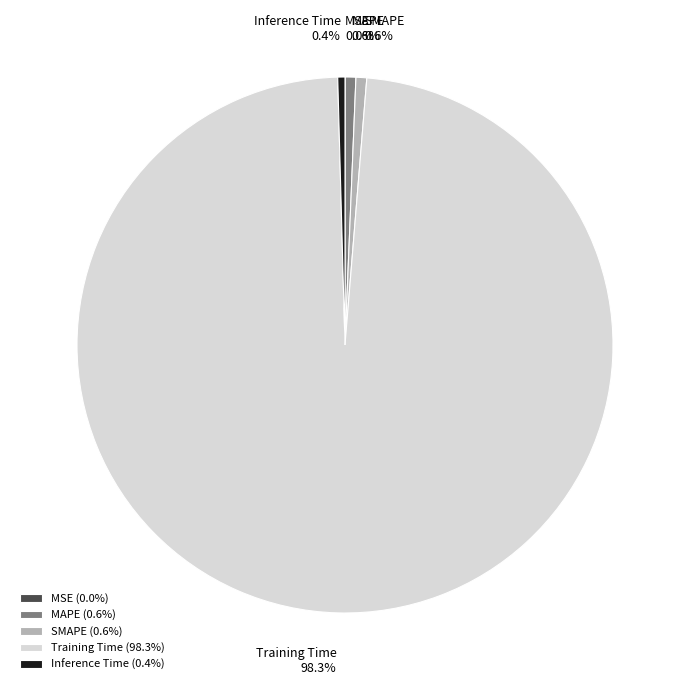

Which slice is the largest?

Training Time